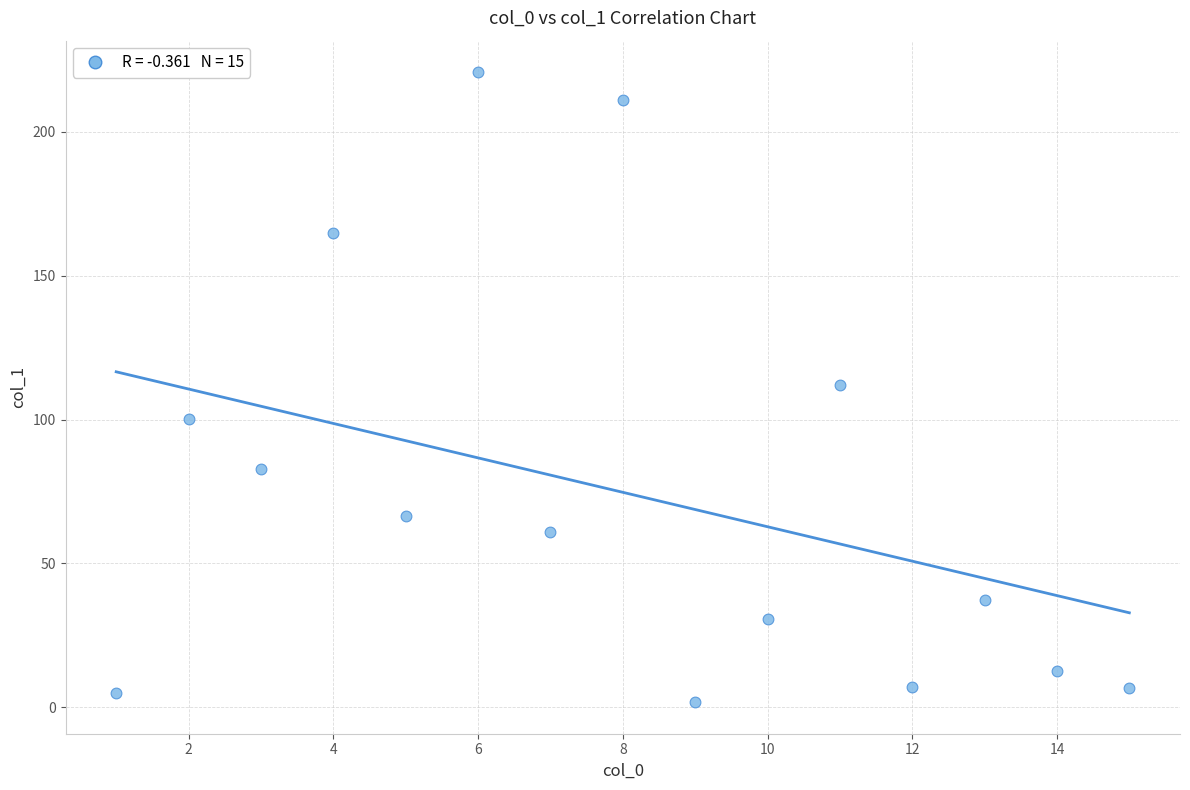

What is the range of X values (max minus min)?

14.0